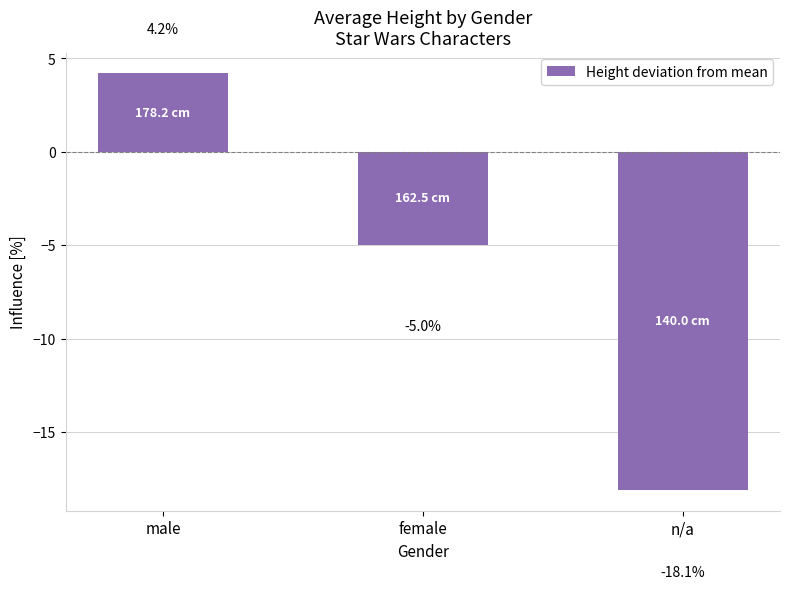

The chart shows a value of -5.0 at female. True or false?

True